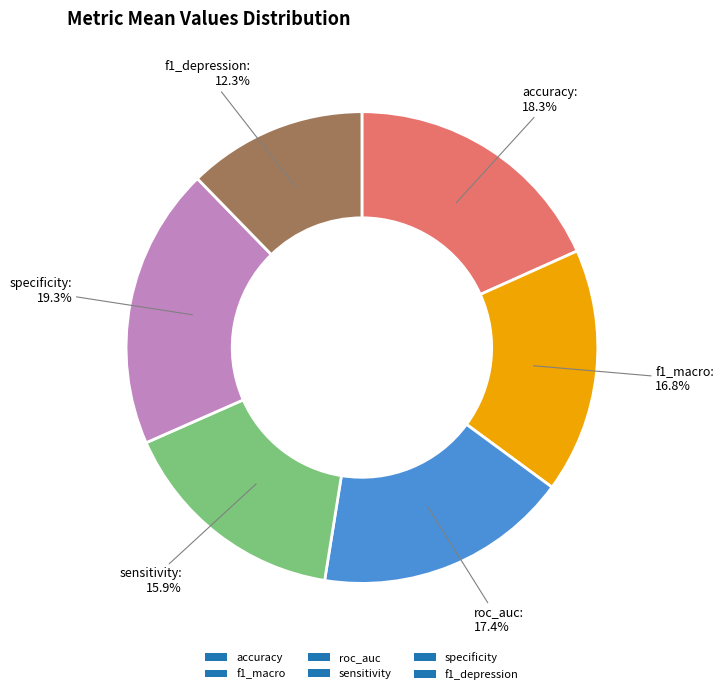

How many slices are in this pie chart?

6